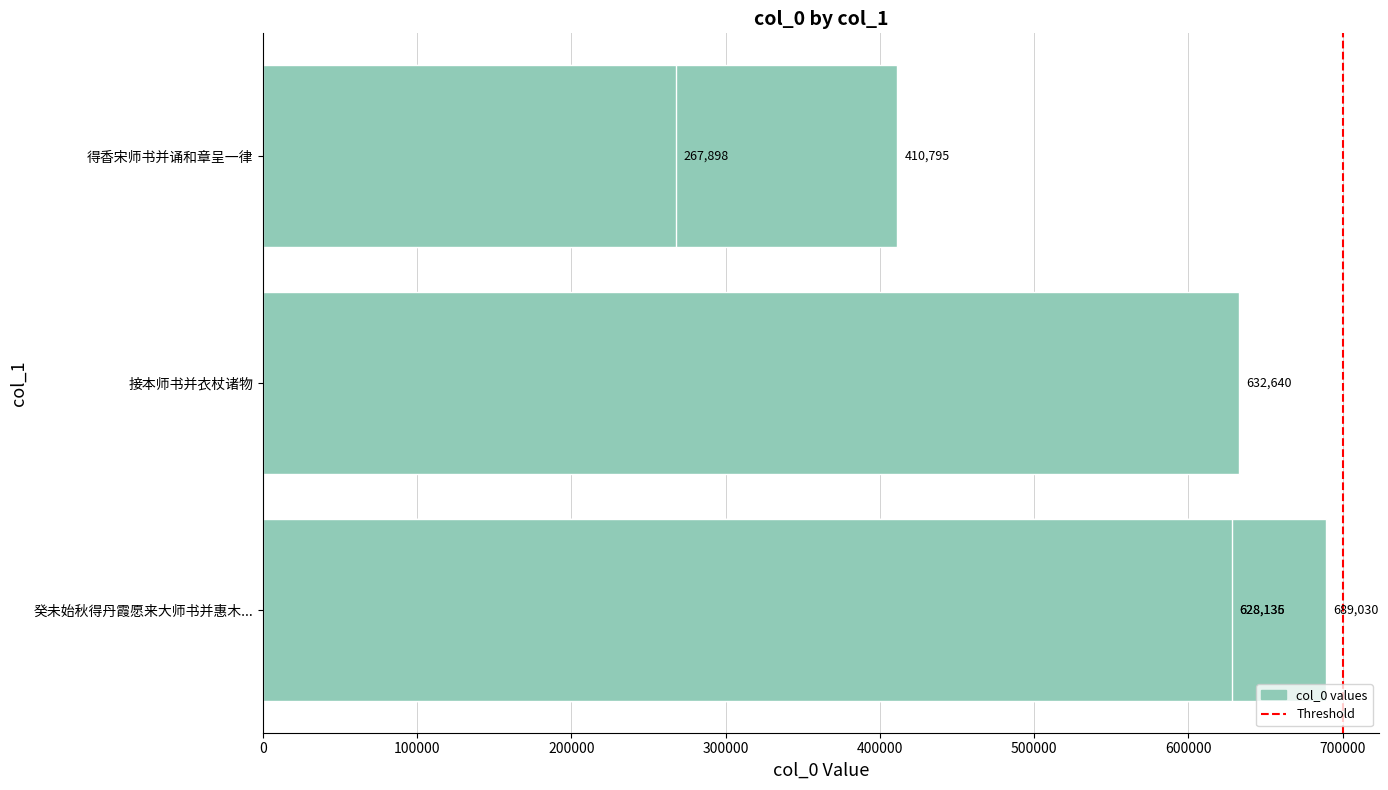

What is the label of the 2nd bar from the left?

接本师书并衣杖诸物